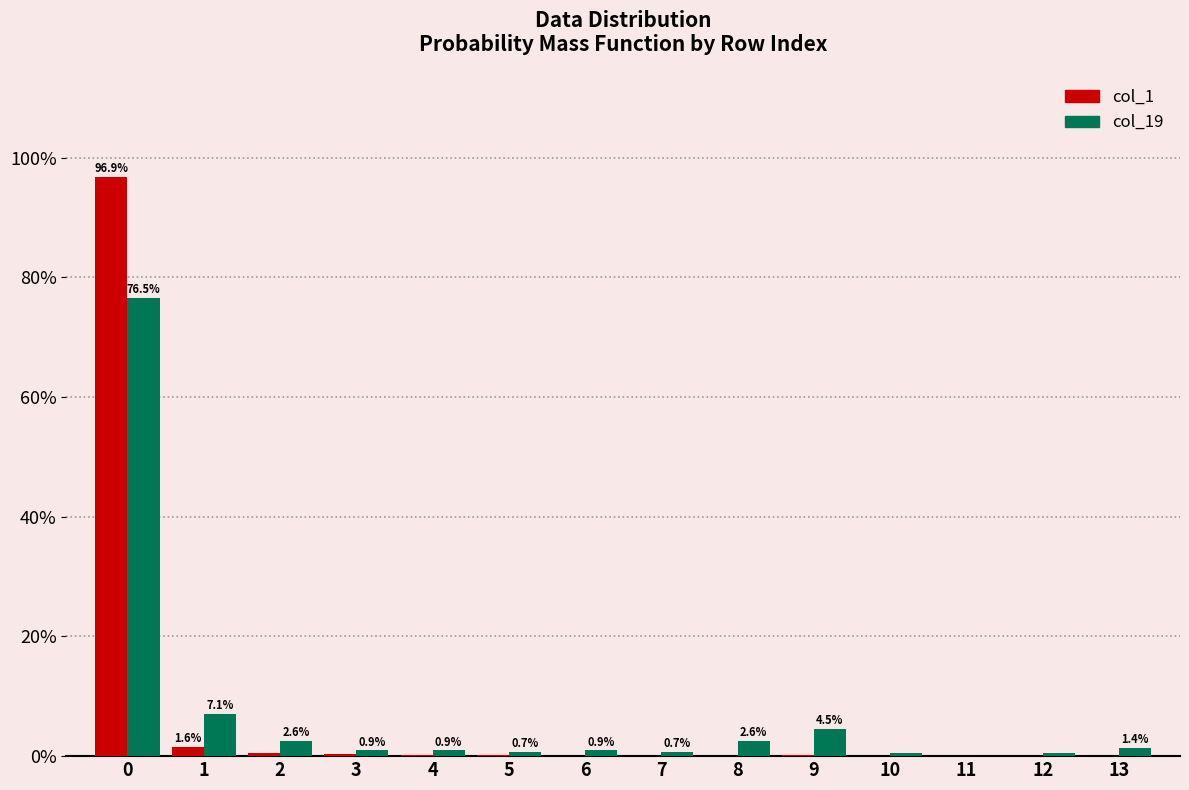

What is the sum of the col_19 values at 12 and 3?

1.4